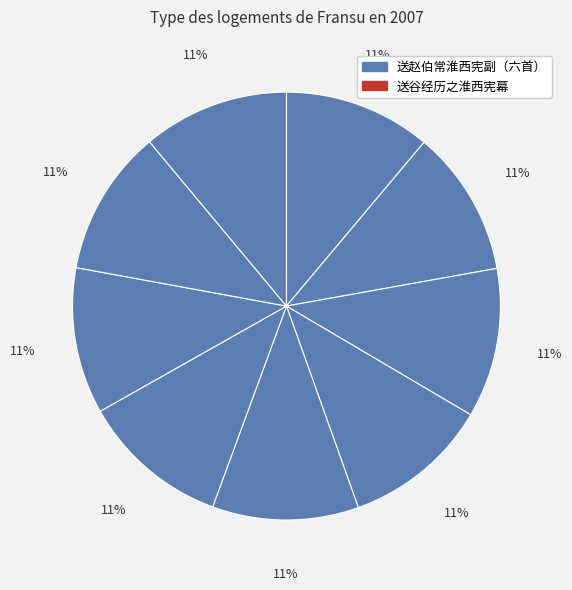

Count the number of slices in the pie.

9